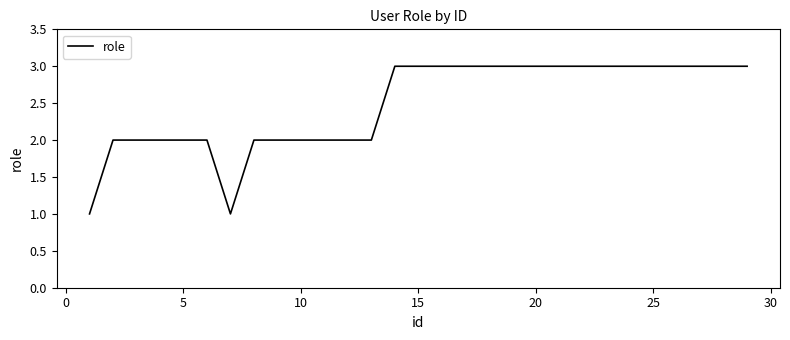

What is the maximum value shown in the chart?

3